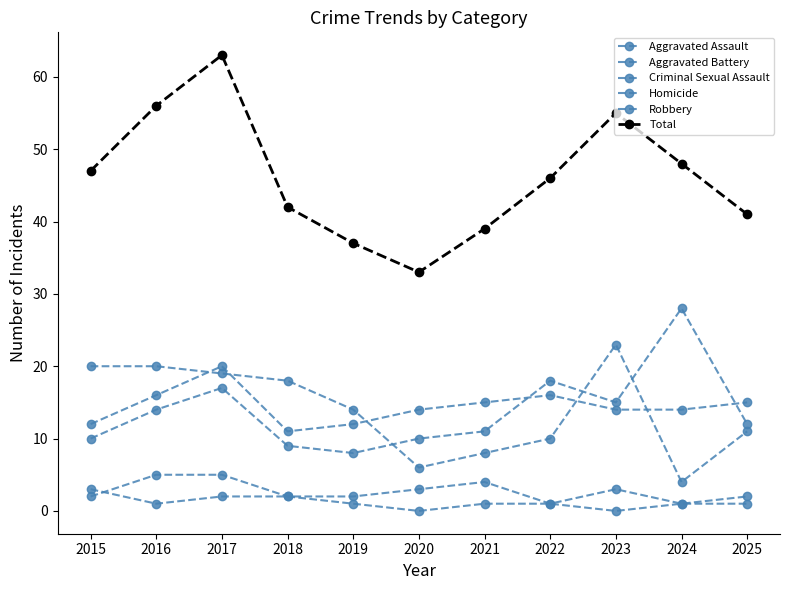

True or false: Criminal Sexual Assault and Total intersect in this chart.

False